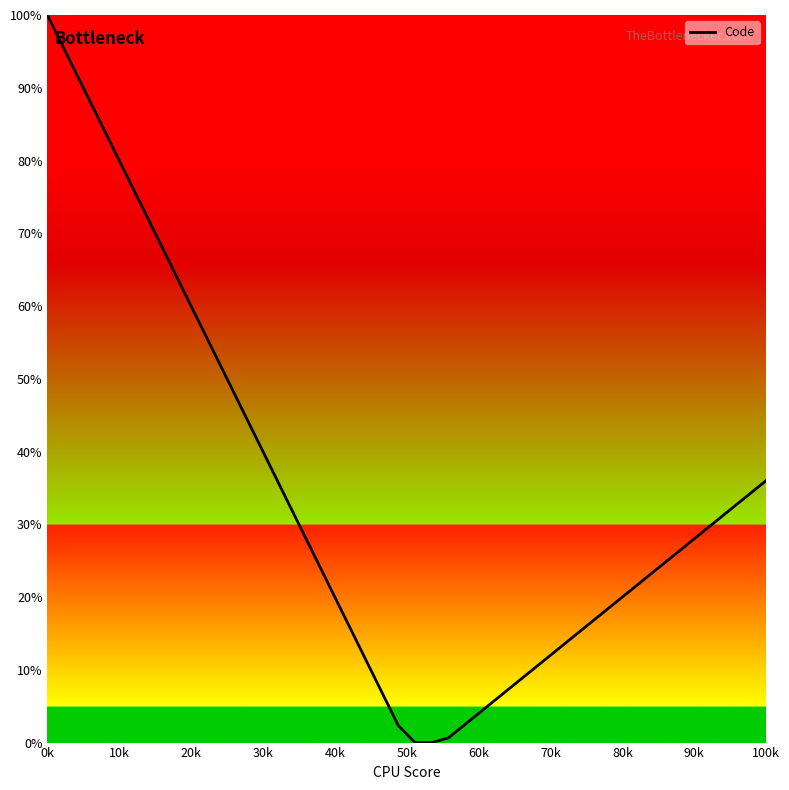

What is the difference between the maximum and minimum values?

100.0